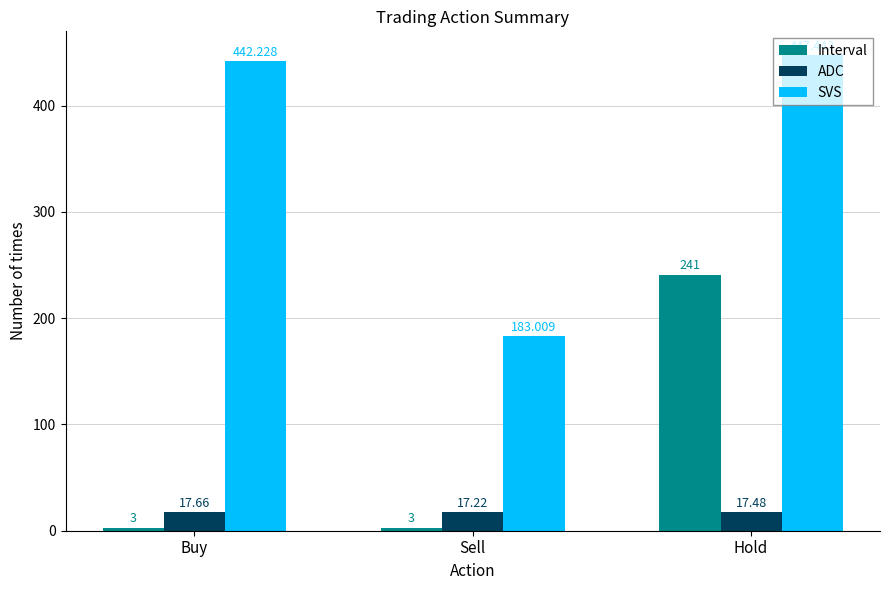

At which category is the sum across all series the highest?

Hold